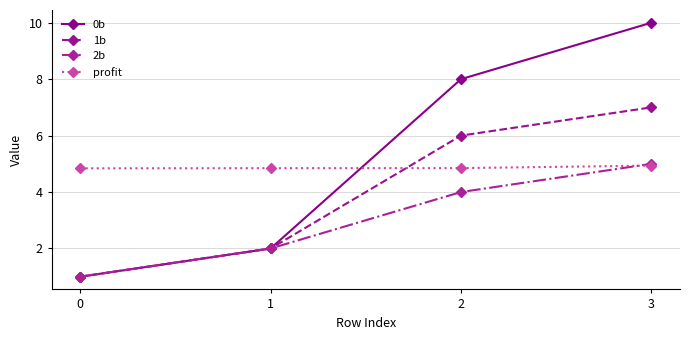

What is the total value across all series at 3?

26.9